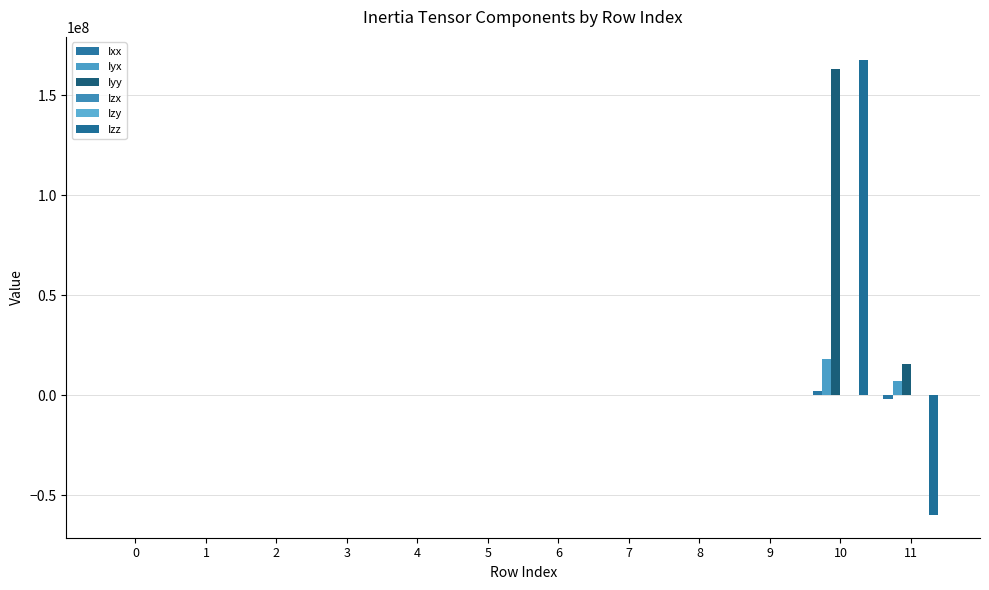

Count the number of categories in the chart.

12